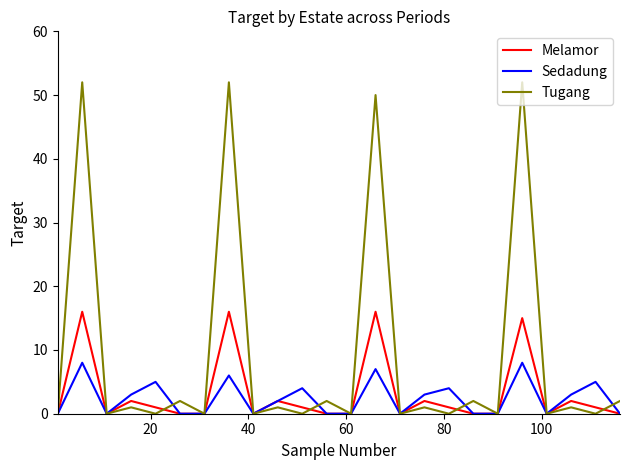

What is the maximum value shown in the chart?

52